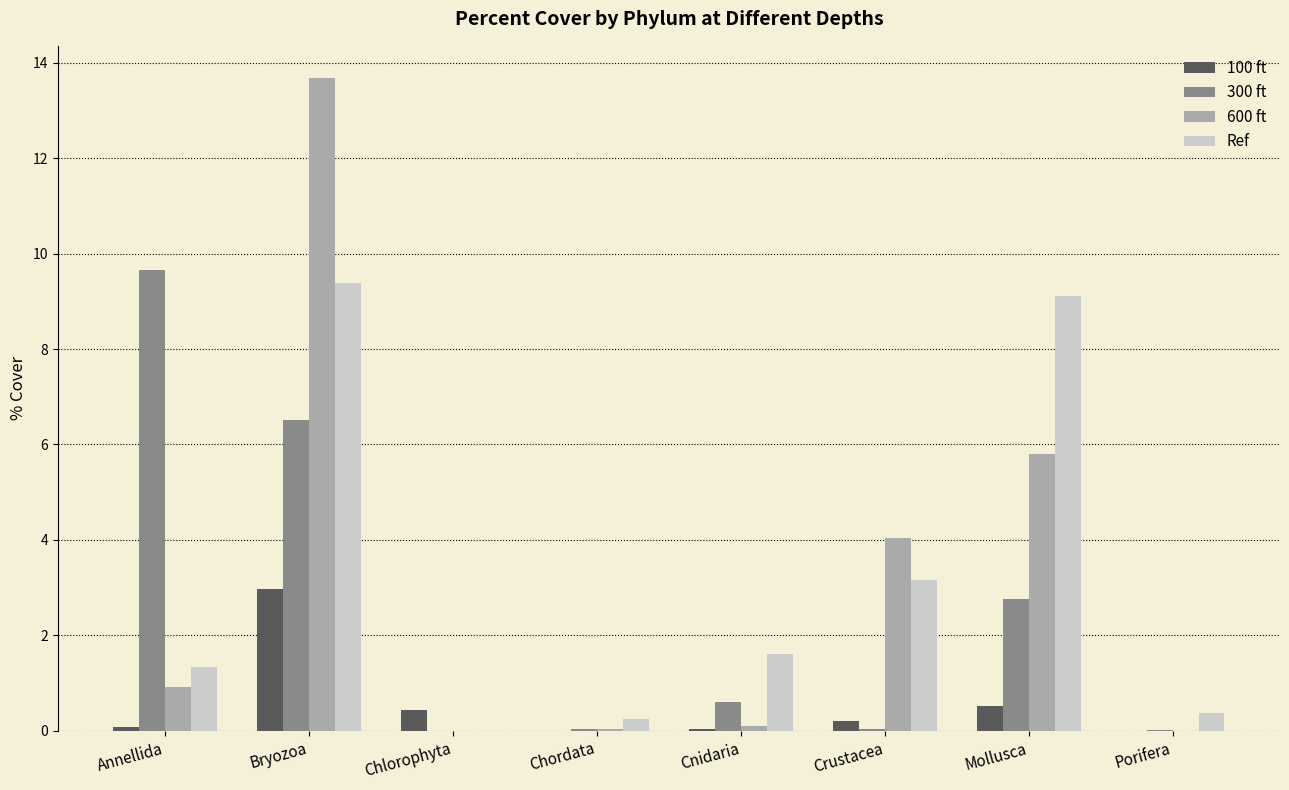

Count the number of categories in the chart.

8